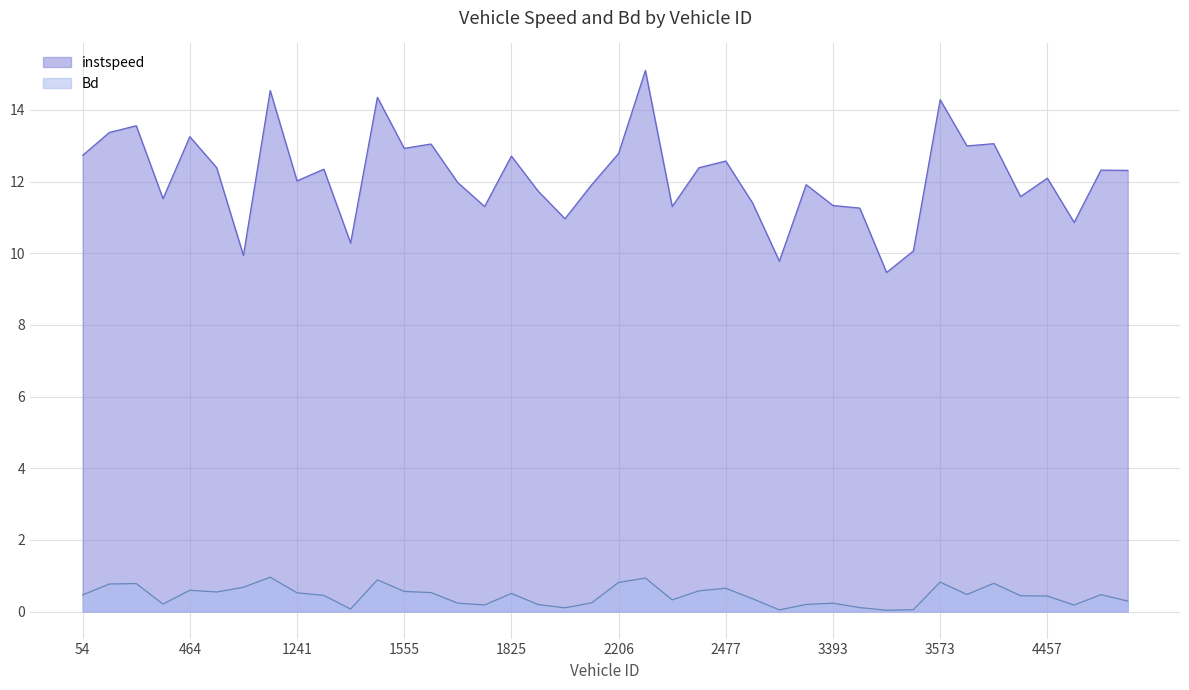

At 473.0, list the series in order from smallest to largest.

Bd, instspeed